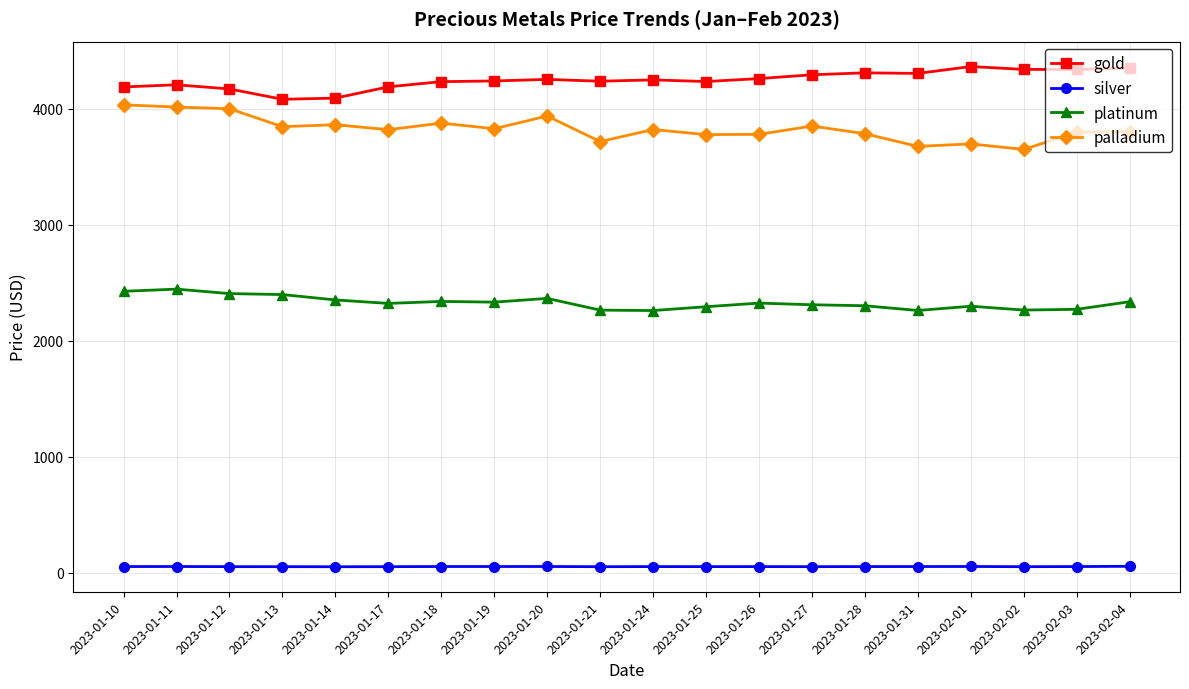

Which series has the largest total across all categories?

gold